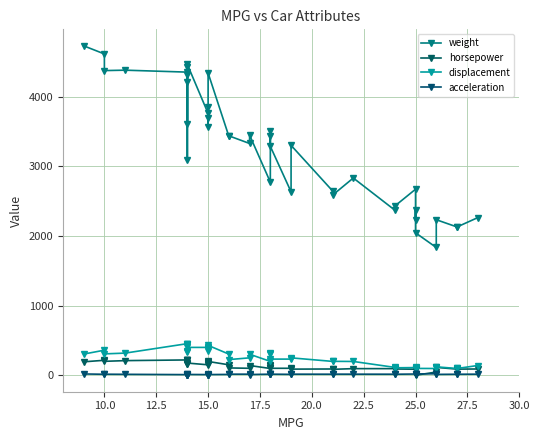

At how many categories does at least one series exceed 1244?

40